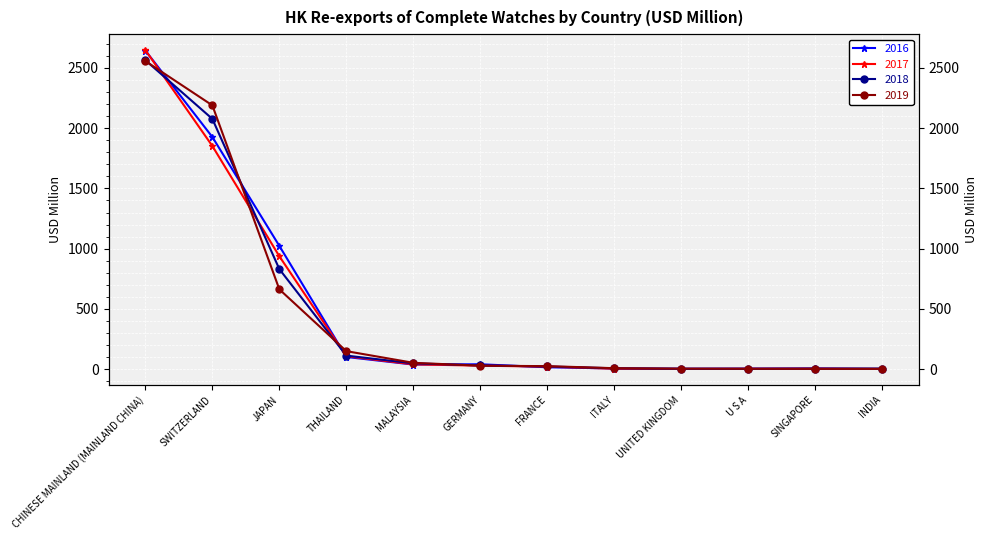

The value of 2016 at SWITZERLAND is 792.8. True or false?

False